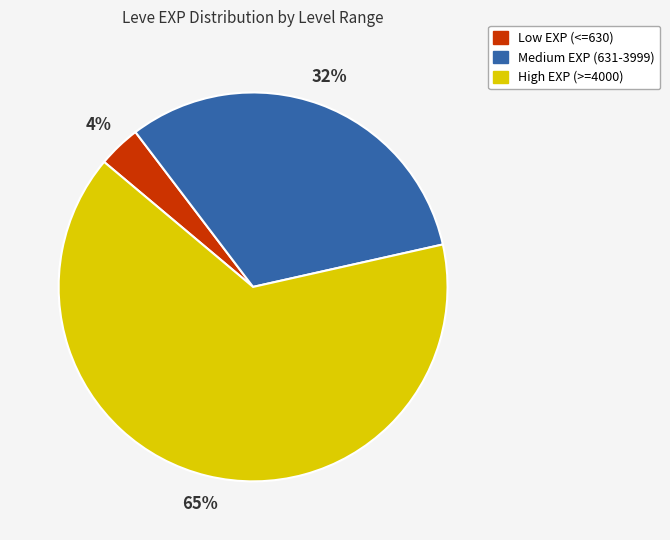

Is there any slice that represents more than half of the pie?

Yes